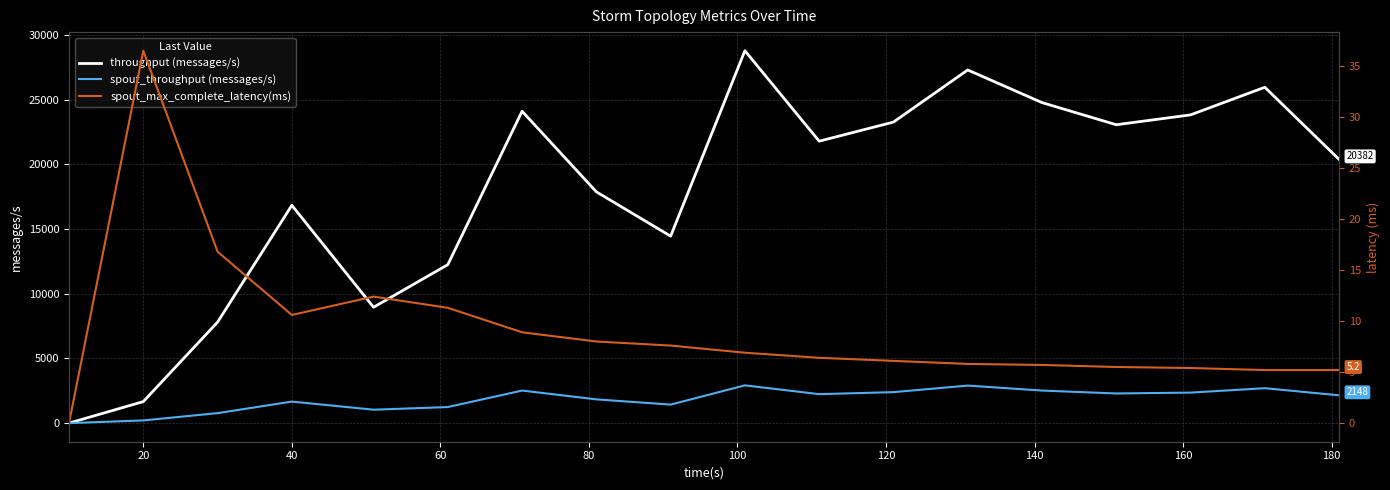

What is the highest value of the throughput (messages/s) series?

28780